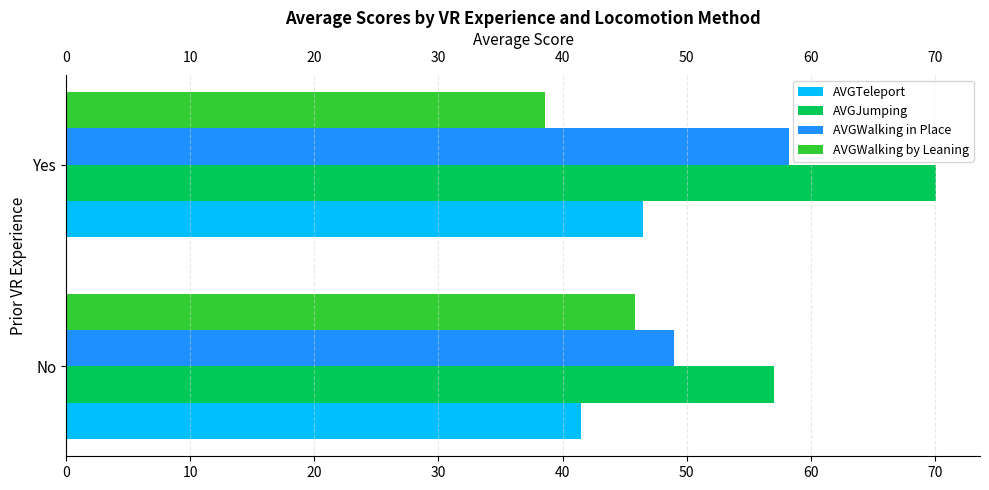

Is the value of AVGJumping at No greater than the value of AVGTeleport at No?

Yes